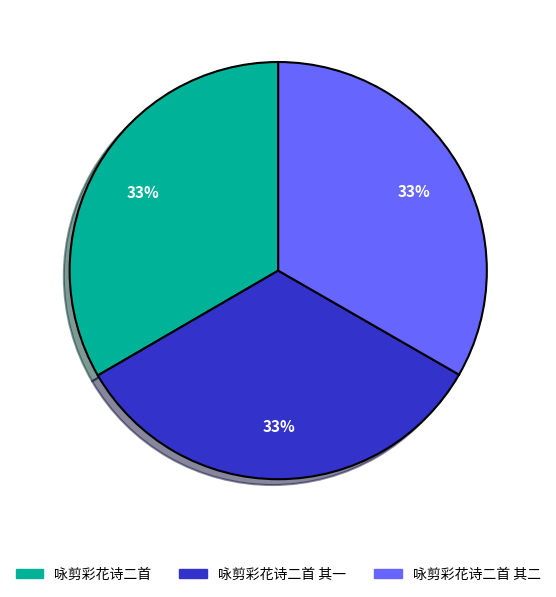

Is there any slice that represents more than half of the pie?

No